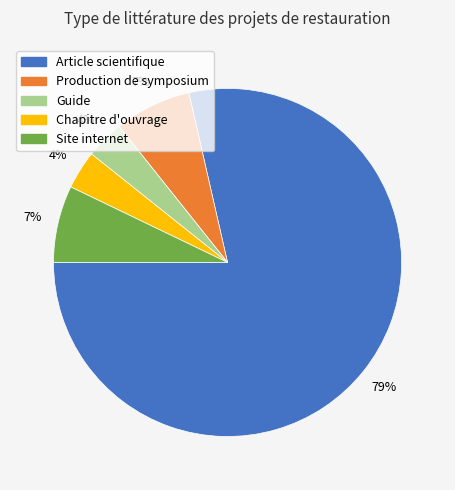

Count the number of slices in the pie.

5